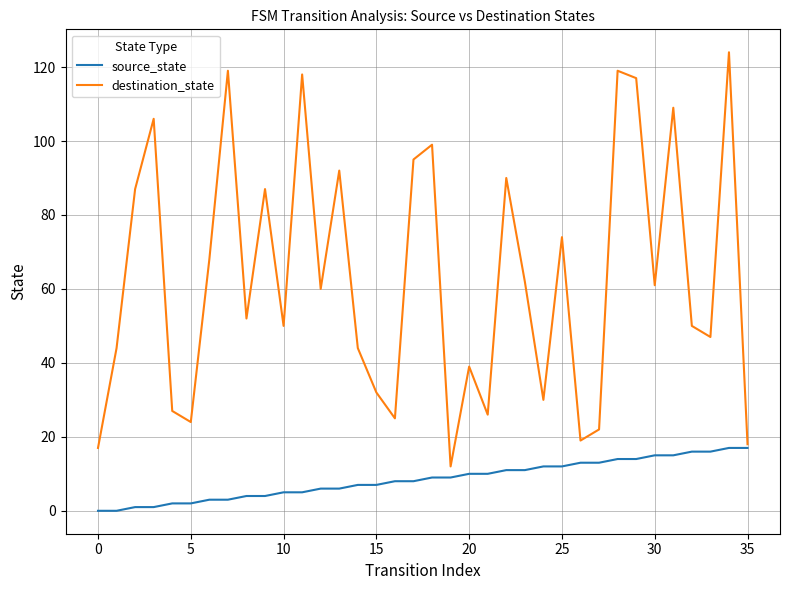

What is the greatest value displayed?

124